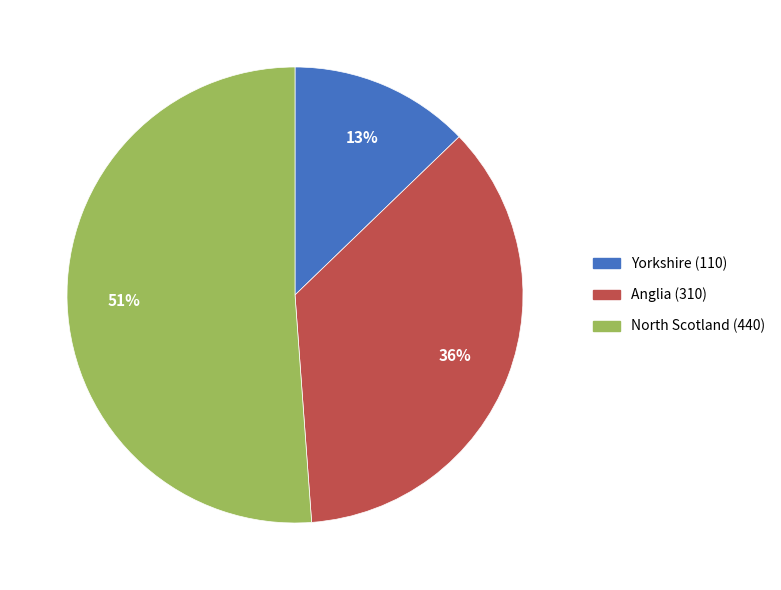

Approximately how many times larger is the value at Anglia compared to North Scotland?

0.7